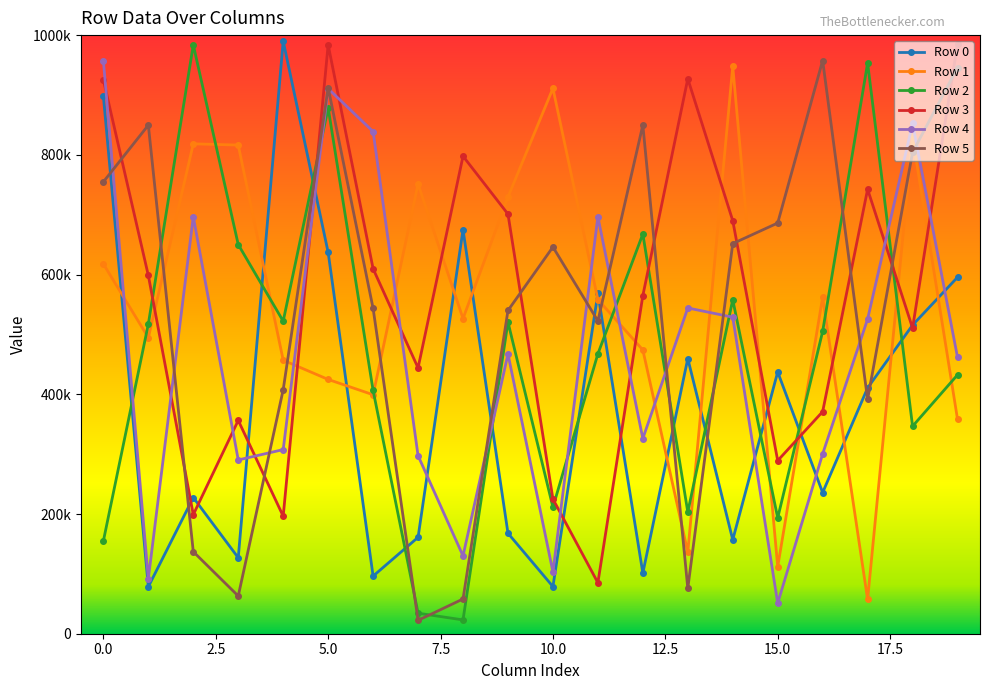

What are all the series names shown in the legend?

Row 0, Row 1, Row 2, Row 3, Row 4, Row 5